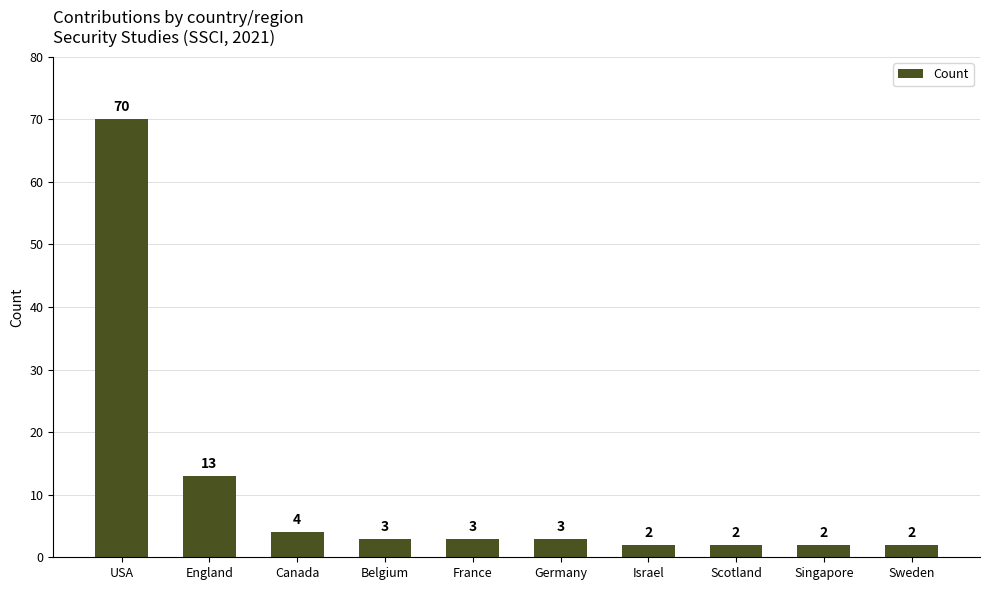

The value at Sweden is 2. True or false?

True